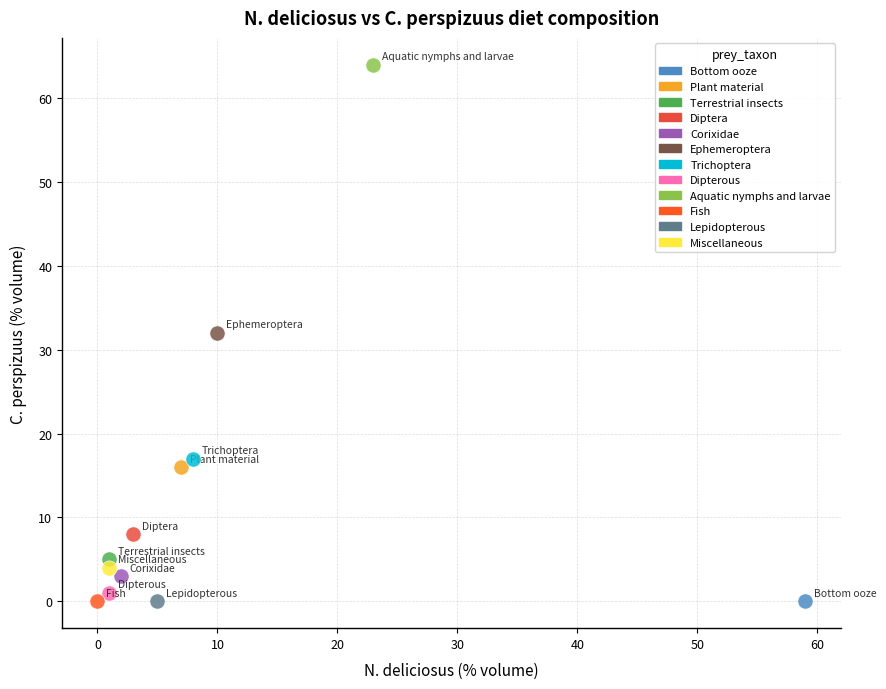

What are all the series names shown in the legend?

Bottom ooze, Plant material, Terrestrial insects, Diptera, Corixidae, Ephemeroptera, Trichoptera, Dipterous, Aquatic nymphs and larvae, Fish, Lepidopterous, Miscellaneous